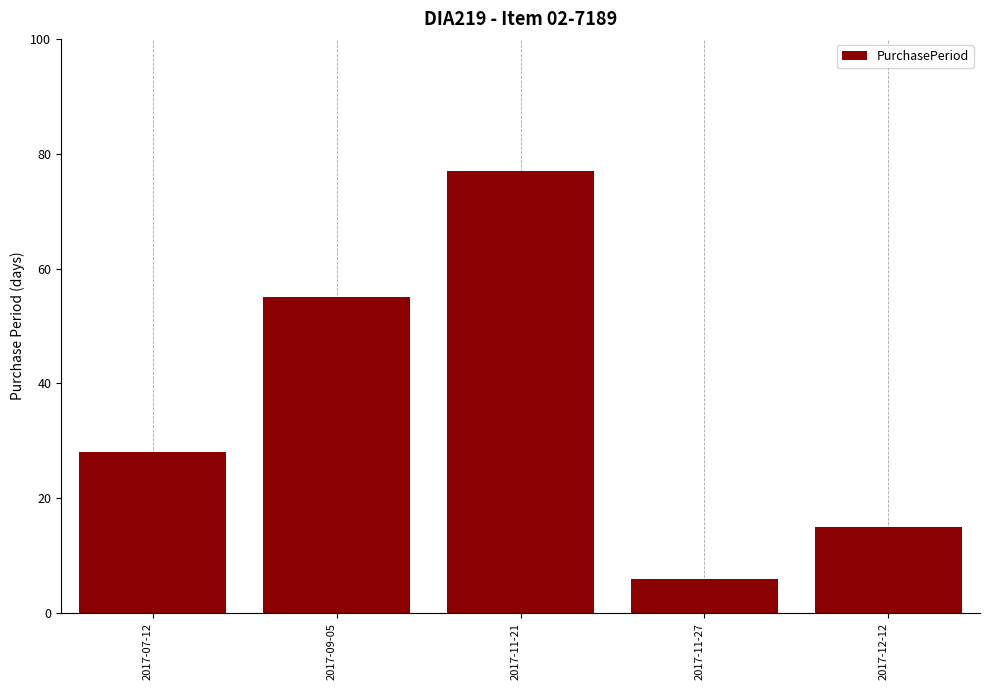

The chart shows a value of 28 at 2017-07-12. True or false?

True